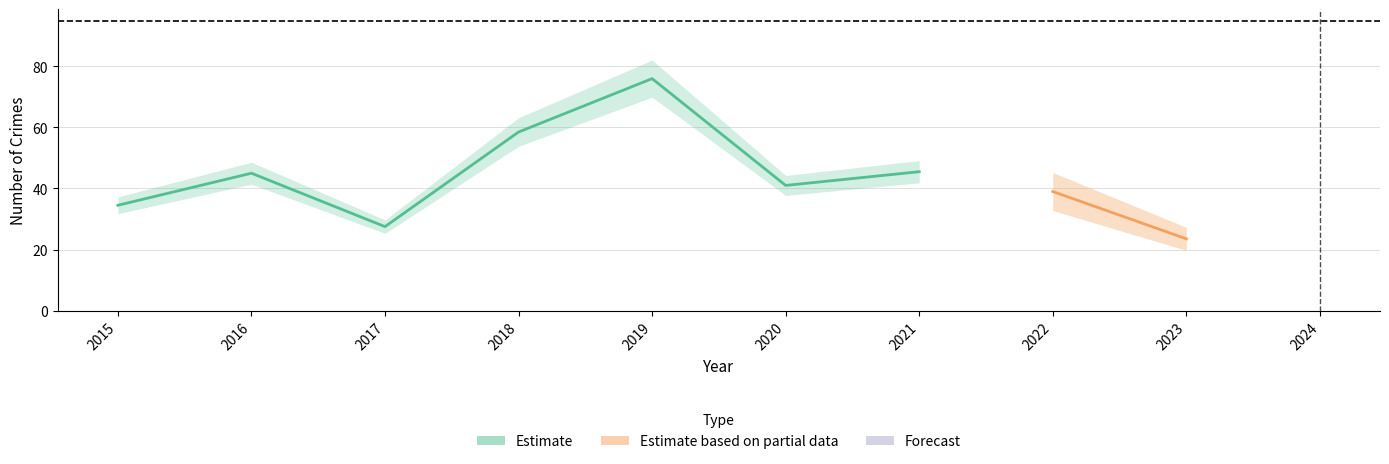

At how many categories does at least one series exceed 24?

10